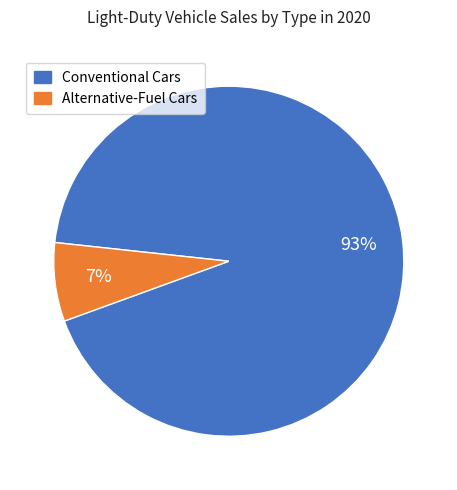

Combined, do Alternative-Fuel Cars and Conventional Cars account for over 50%?

Yes